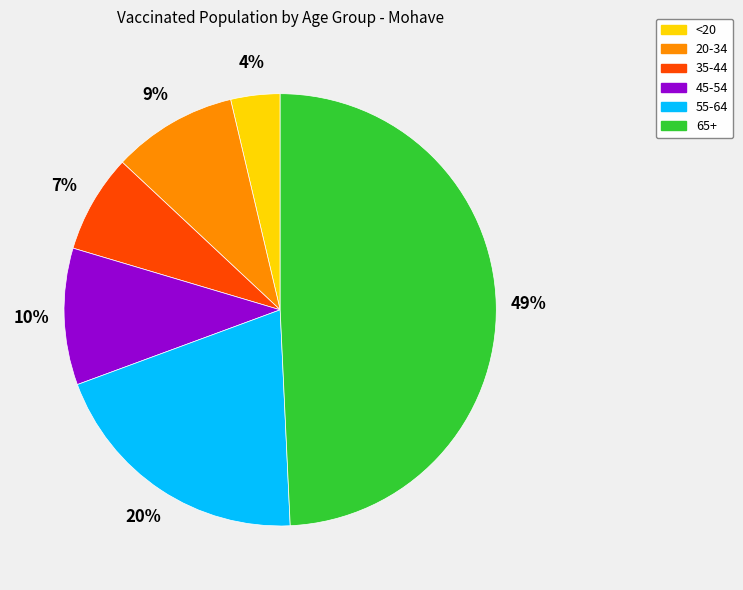

What is the largest slice in the pie chart?

65+